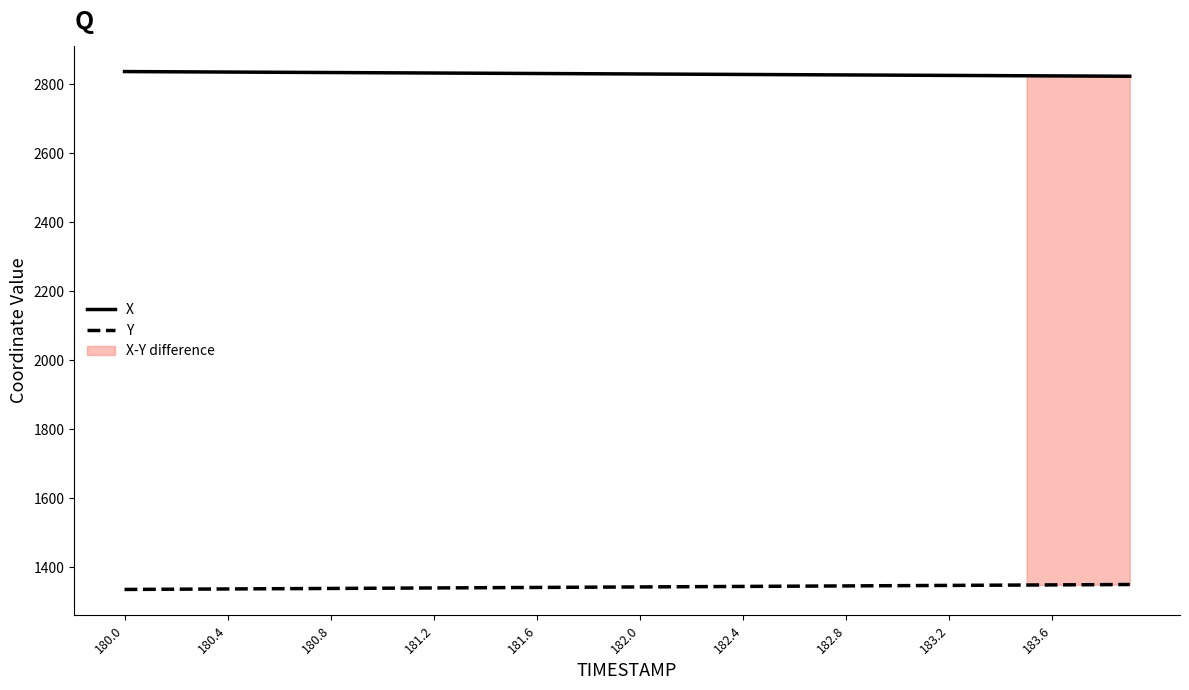

The X series shows 2830.7 at 181.6. True or false?

True